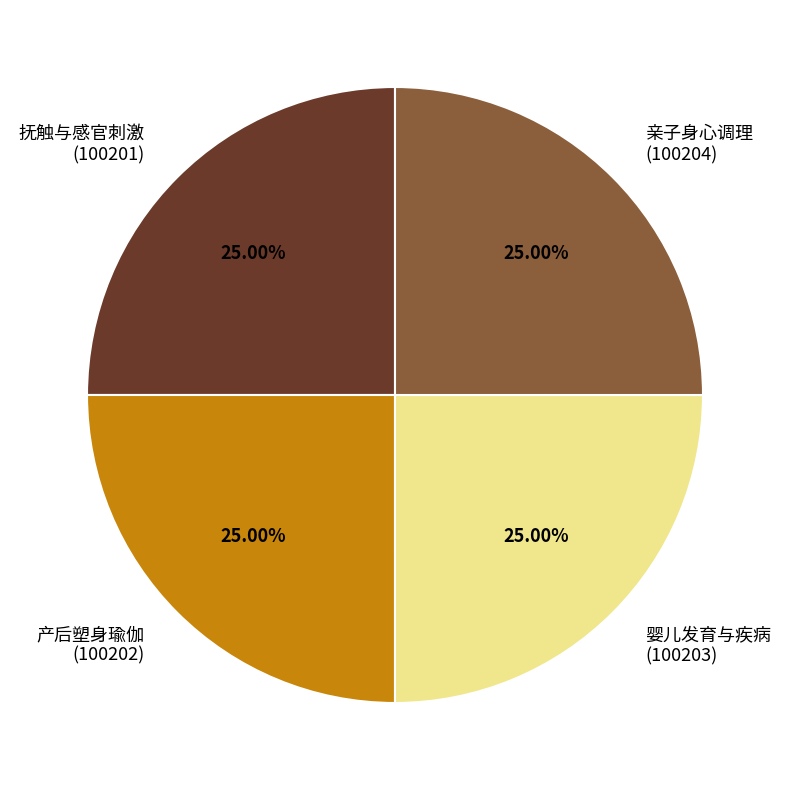

How many segments does this pie chart have?

4